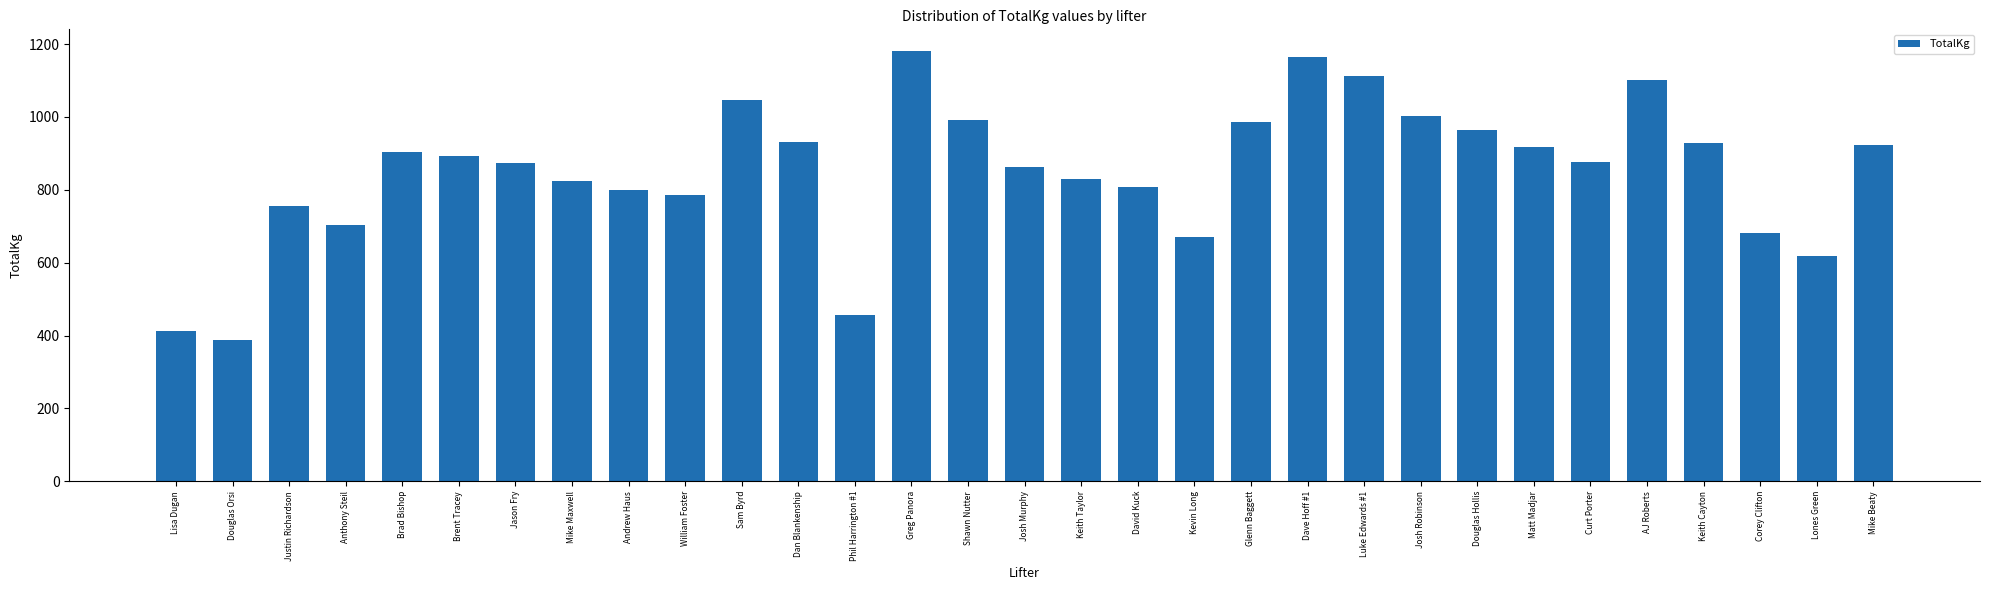

True or false: the data shows 1705.8 at Luke Edwards #1.

False